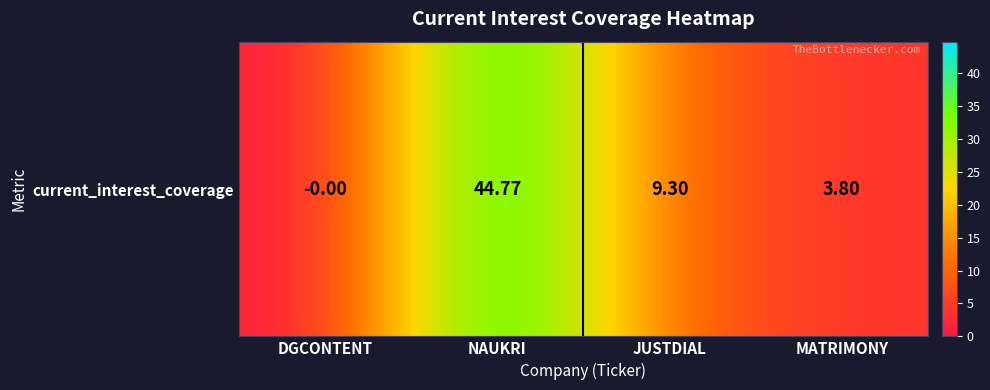

Reading right to left, list all the values displayed in this chart.

MATRIMONY=3.8	JUSTDIAL=9.3	NAUKRI=44.8	DGCONTENT=-0.0